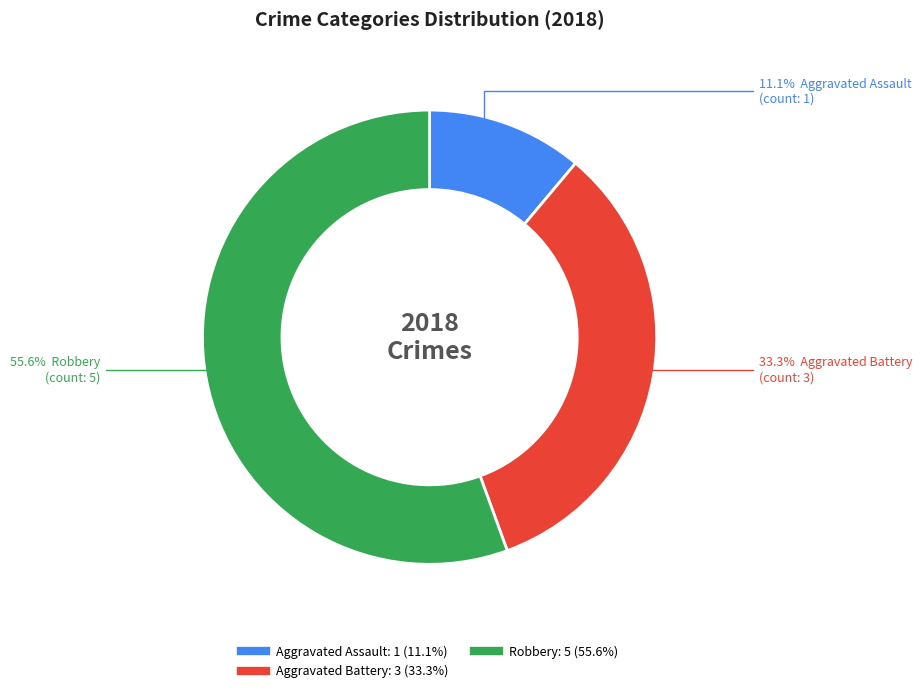

Is there a majority slice in this chart?

Yes